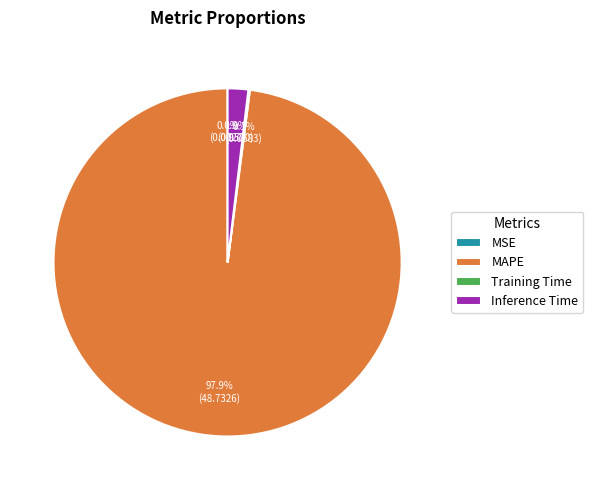

How much of the chart is everything except Inference Time?

98.1%